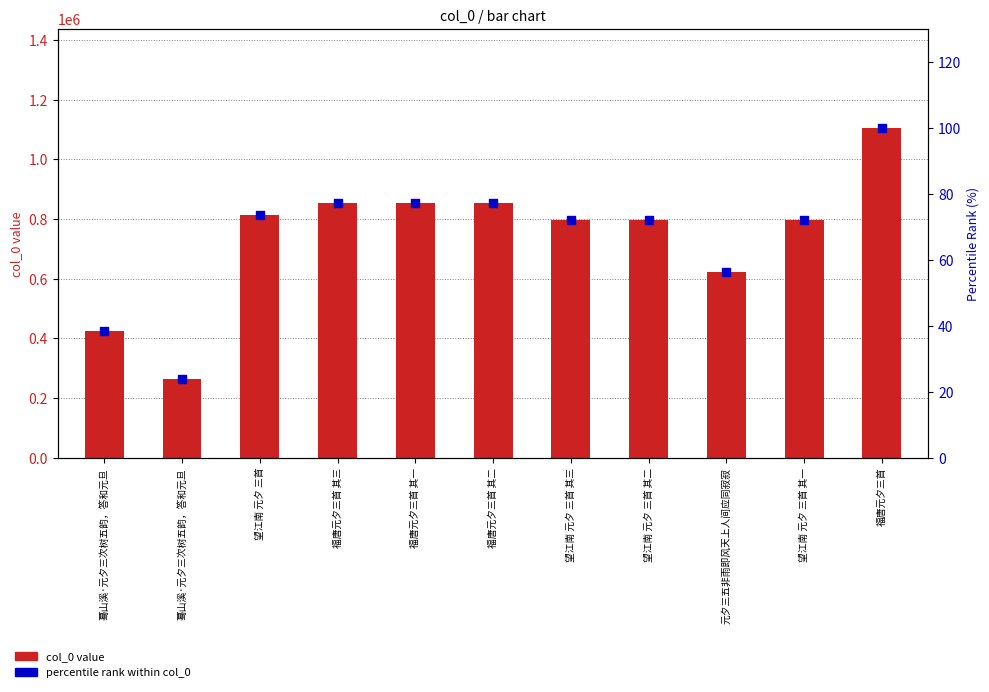

Which series contains the lowest Y value?

percentile rank within col_0